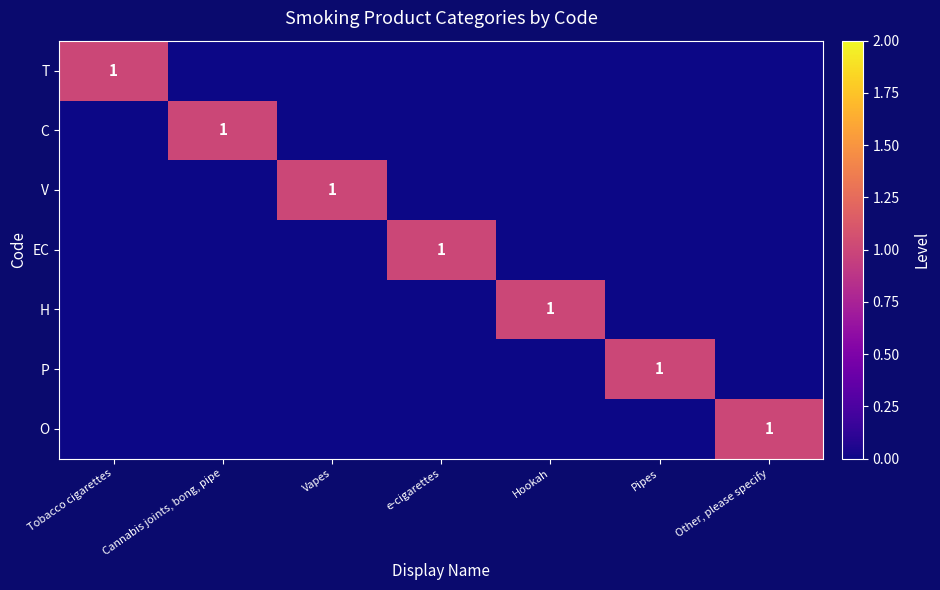

The value of O at Other, please specify is 1. True or false?

True